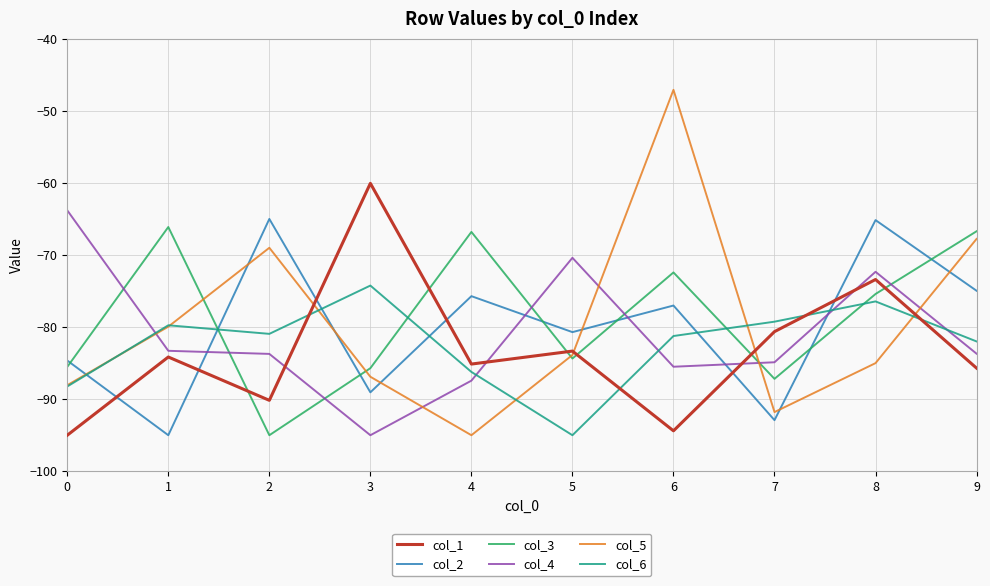

After their last crossing, which series has the higher values: col_3 or col_1?

col_3